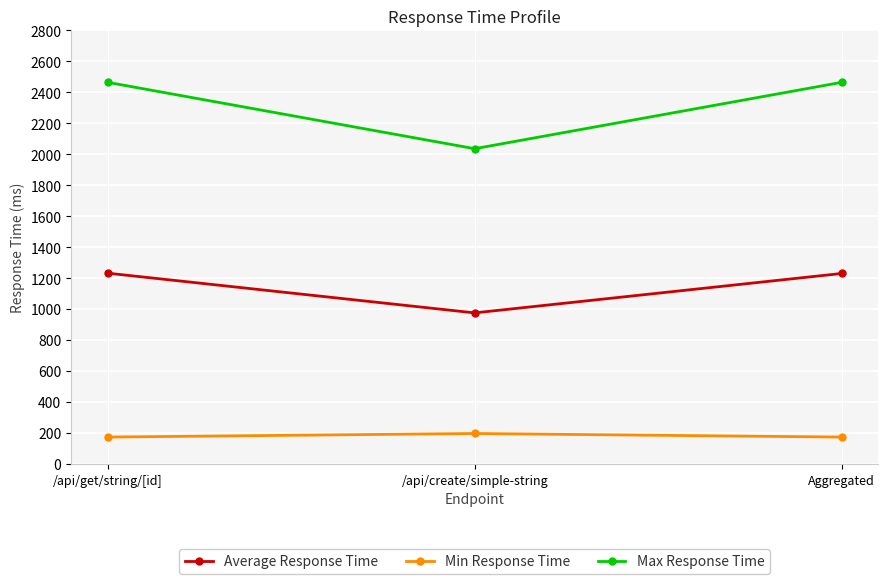

How many lines are shown in the chart?

3